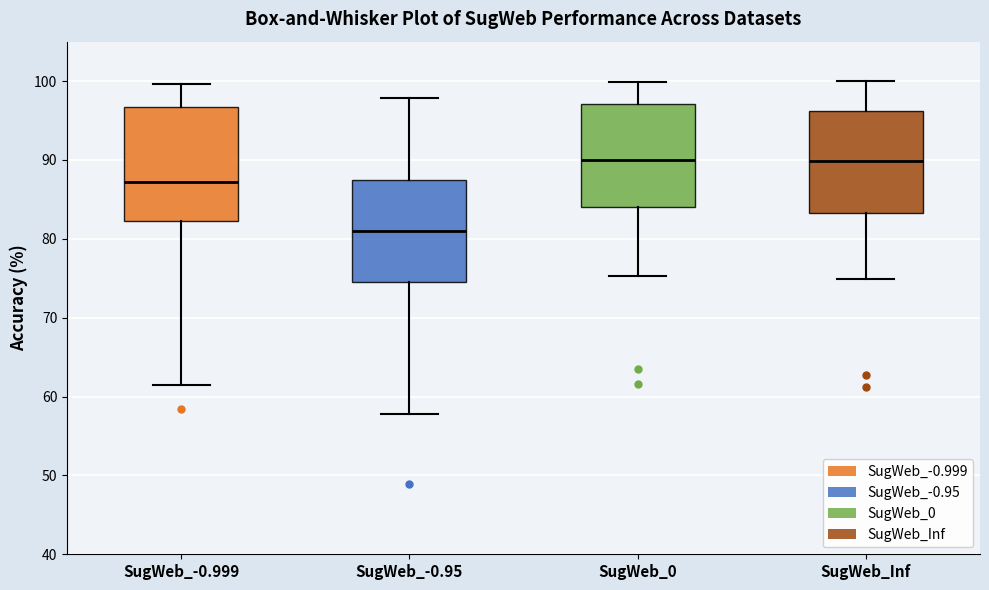

Comparing the boxes themselves (not the whiskers), which one is the tallest?

SugWeb_-0.999